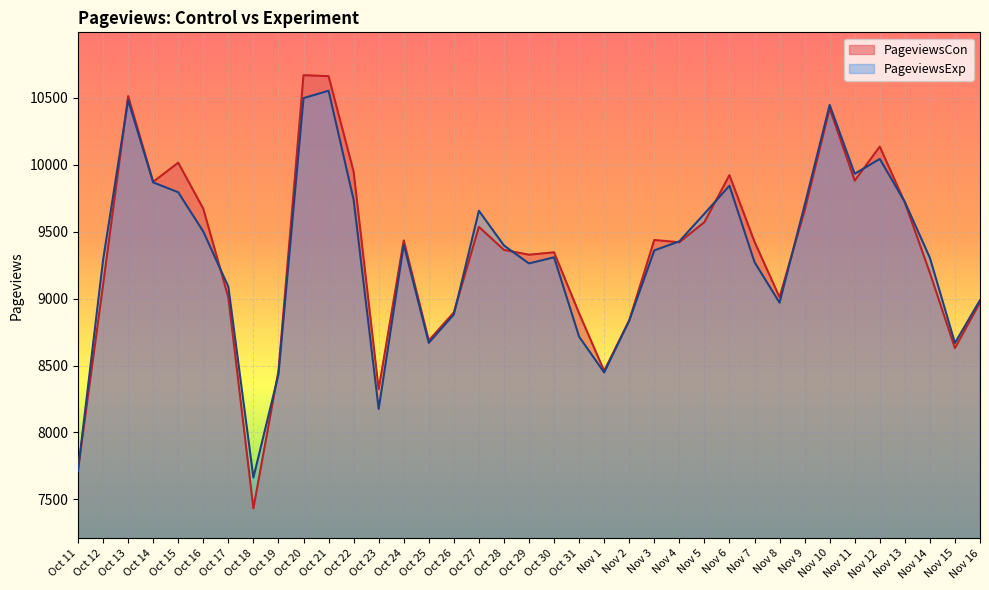

Which series ends up on top after the final intersection of PageviewsCon and PageviewsExp?

PageviewsExp